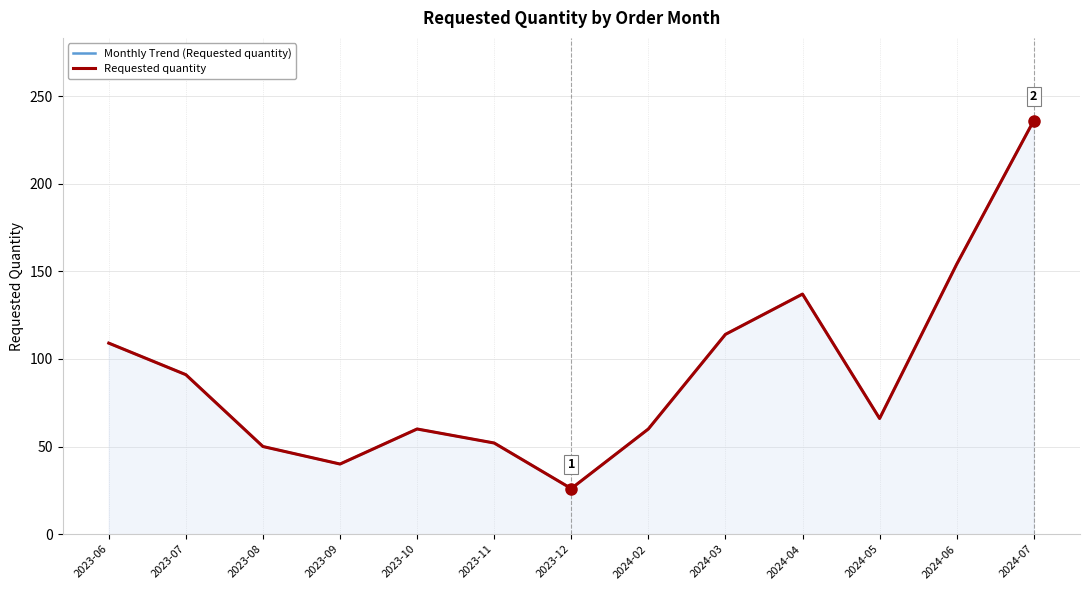

Reading left to right, transcribe all the data shown in this chart.

Monthly Trend (Requested quantity): 109	91	50	40	60	52	26	60	114	137	66	154	236
Requested quantity: 109	91	50	40	60	52	26	60	114	137	66	154	236